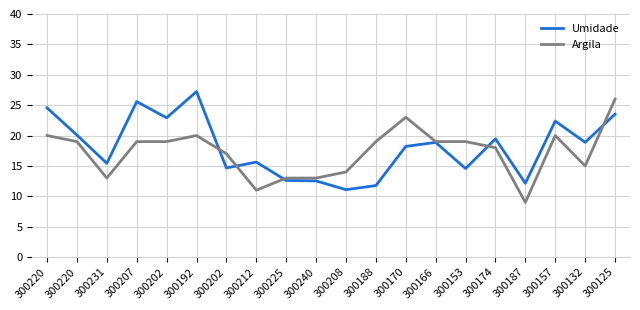

What are all the series names shown in the legend?

Umidade, Argila